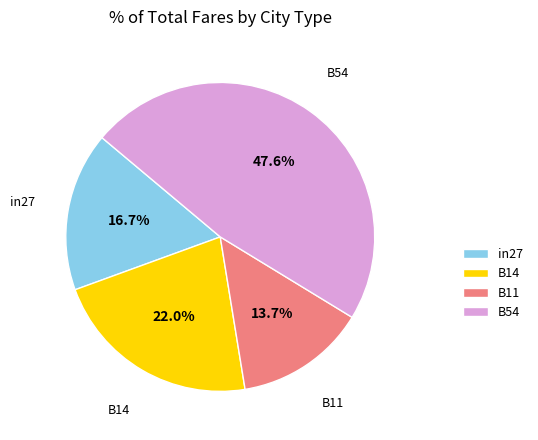

How many segments does this pie chart have?

4